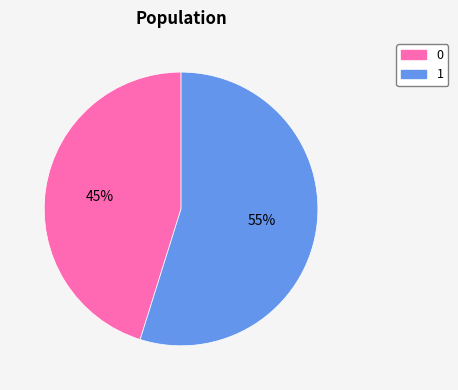

How many segments does this pie chart have?

2